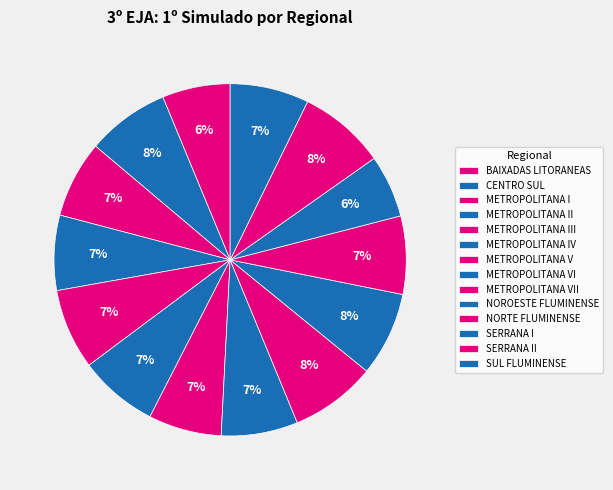

To the nearest percent, what is the difference between the METROPOLITANA V and METROPOLITANA VII slice percentages?

1%